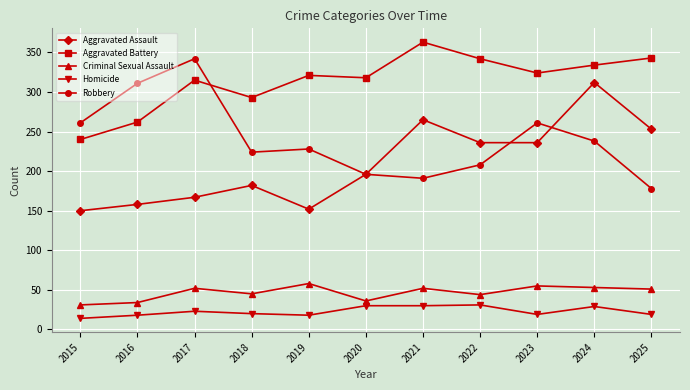

What is the value of the Robbery point at the 5th from the left?

228